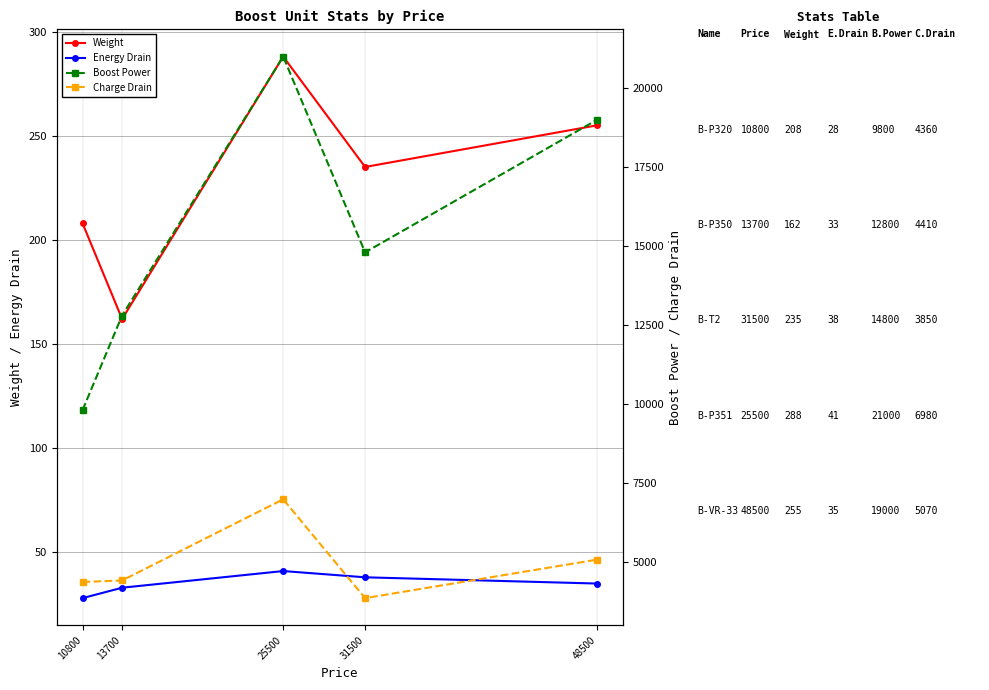

In Energy Drain, how many points are higher than both neighbors (excluding endpoints)?

1